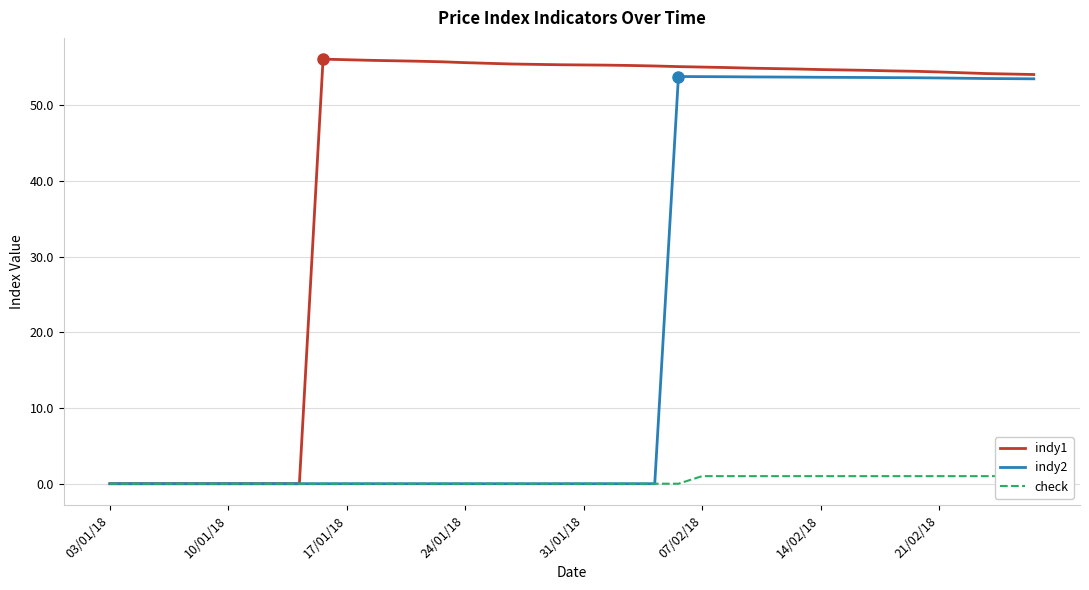

In indy2, how many points are higher than both neighbors (excluding endpoints)?

1